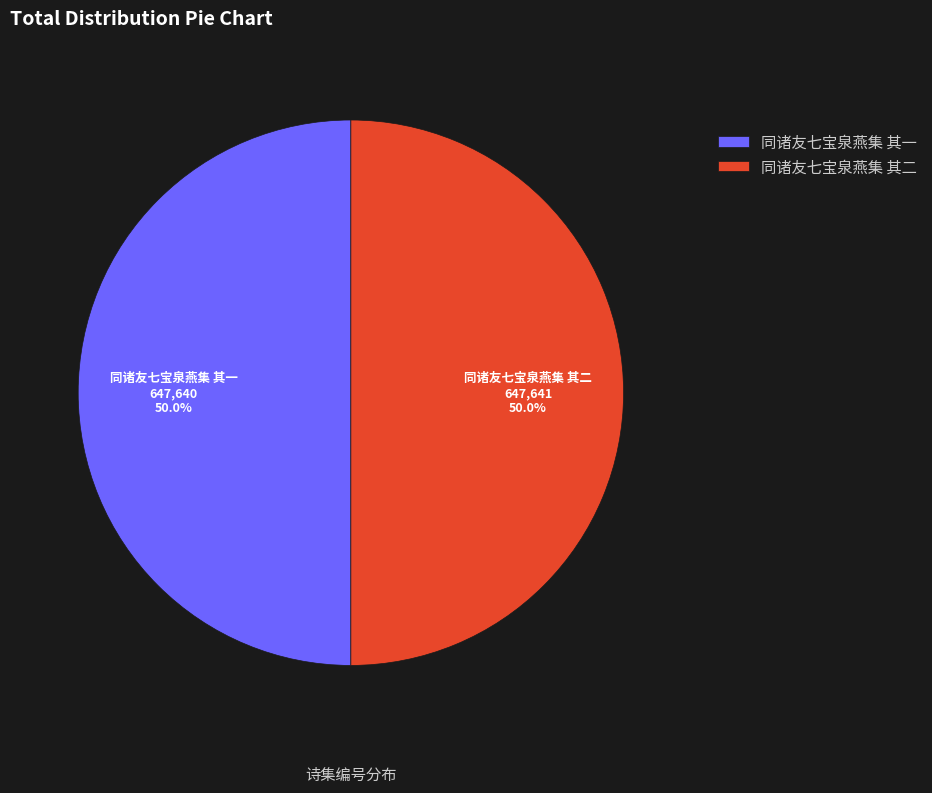

To the nearest percent, what is the average slice percentage?

50%